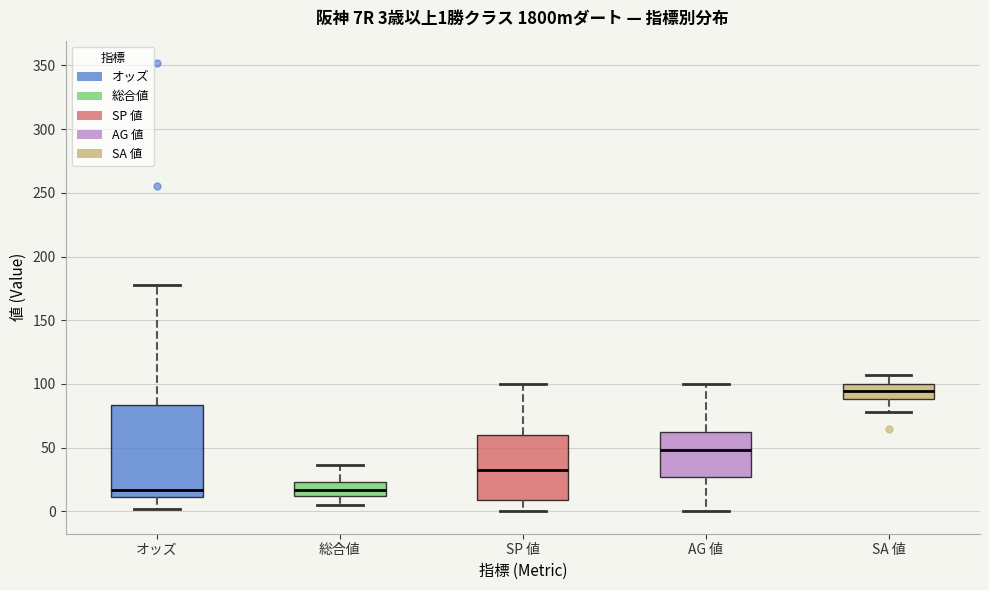

Comparing the boxes themselves (not the whiskers), which one is the tallest?

オッズ